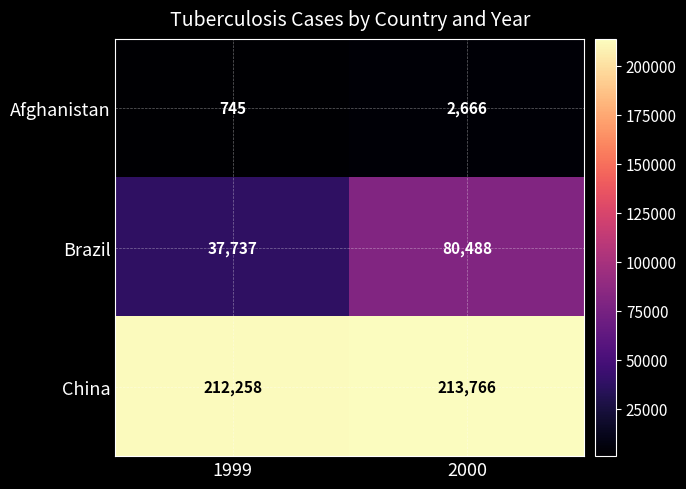

What is the maximum value shown in the chart?

213766